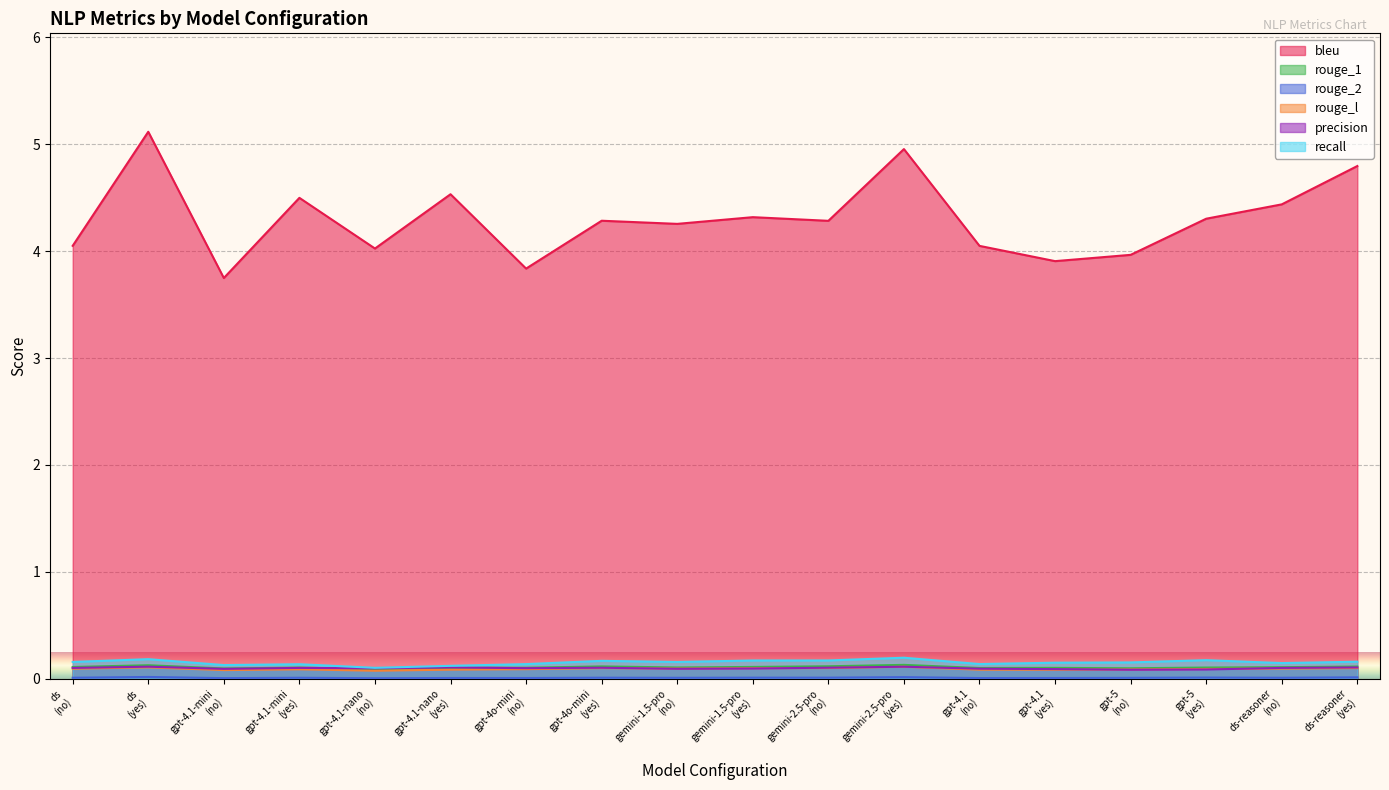

Which series has the largest total across all categories?

bleu